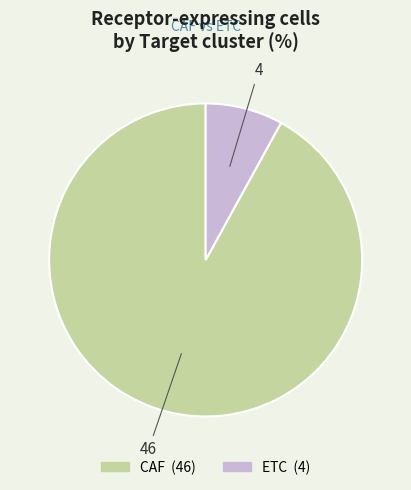

Does CAF account for over 50% of the chart?

Yes